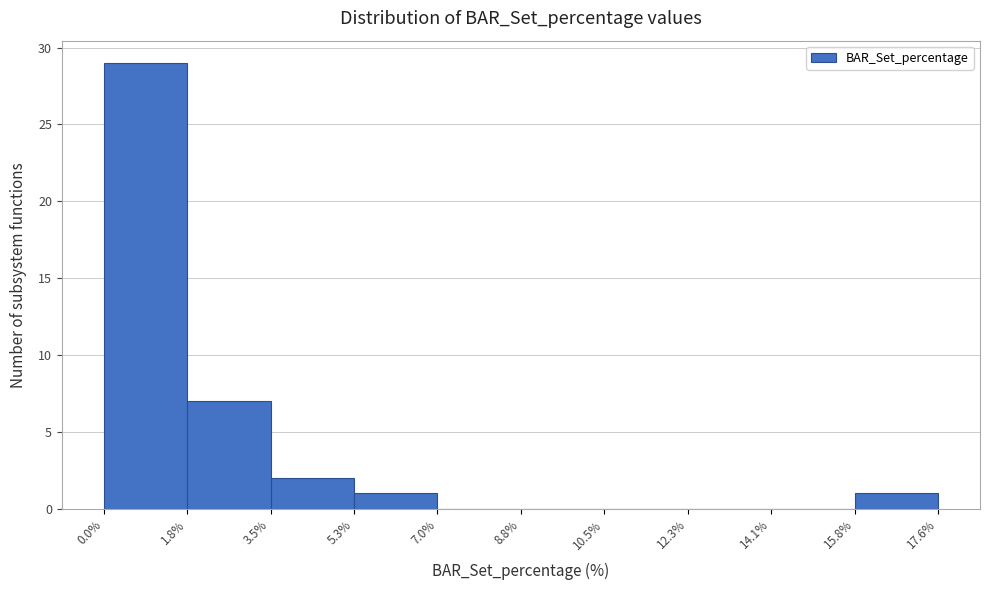

Reading left to right, list every bar in this chart as the range it spans on the x-axis followed by its height. The values are not printed on the chart, so give them approximately, as read against the axis.

0.0% to 1.8%: 29
1.8% to 3.5%: 7
3.5% to 5.3%: 2
5.3% to 7.0%: 1
7.0% to 8.8%: 0
8.8% to 10.5%: 0
10.5% to 12.3%: 0
12.3% to 14.1%: 0
14.1% to 15.8%: 0
15.8% to 17.6%: 1